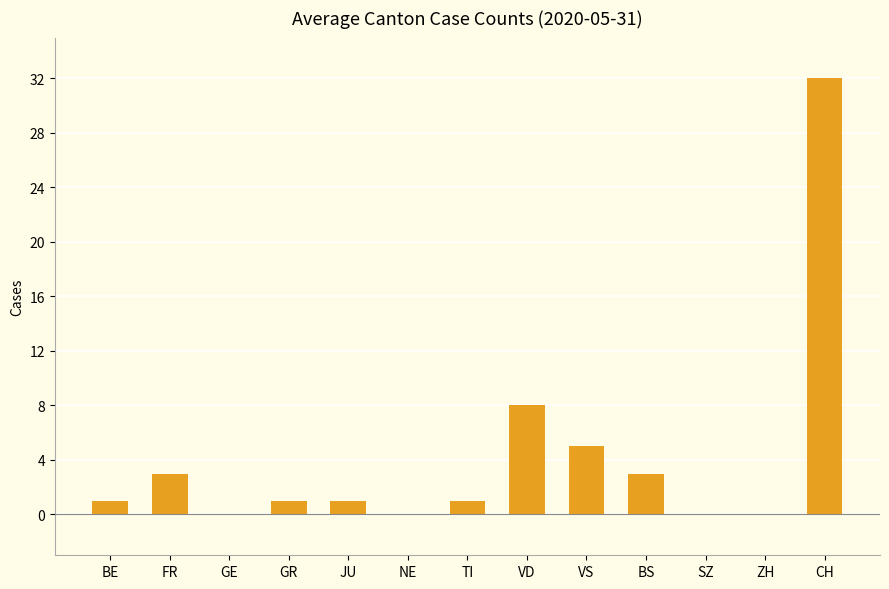

What is the maximum value shown in the chart?

32